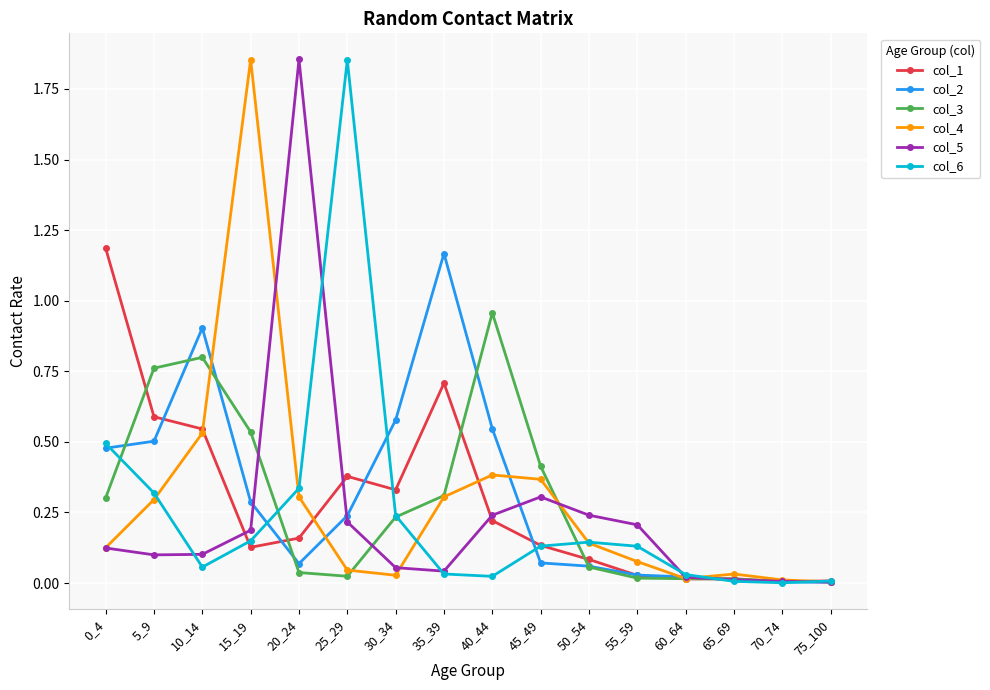

Is it true that col_4 equals 0.5 at 35_39?

False